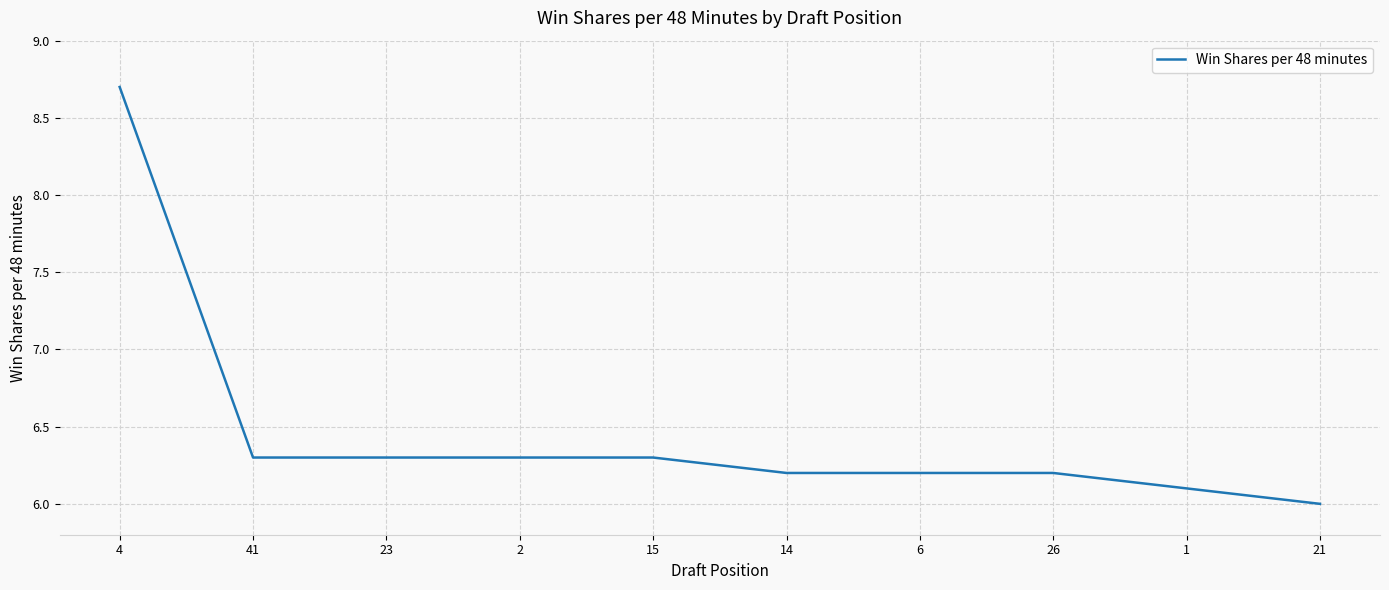

Count the number of categories in the chart.

10